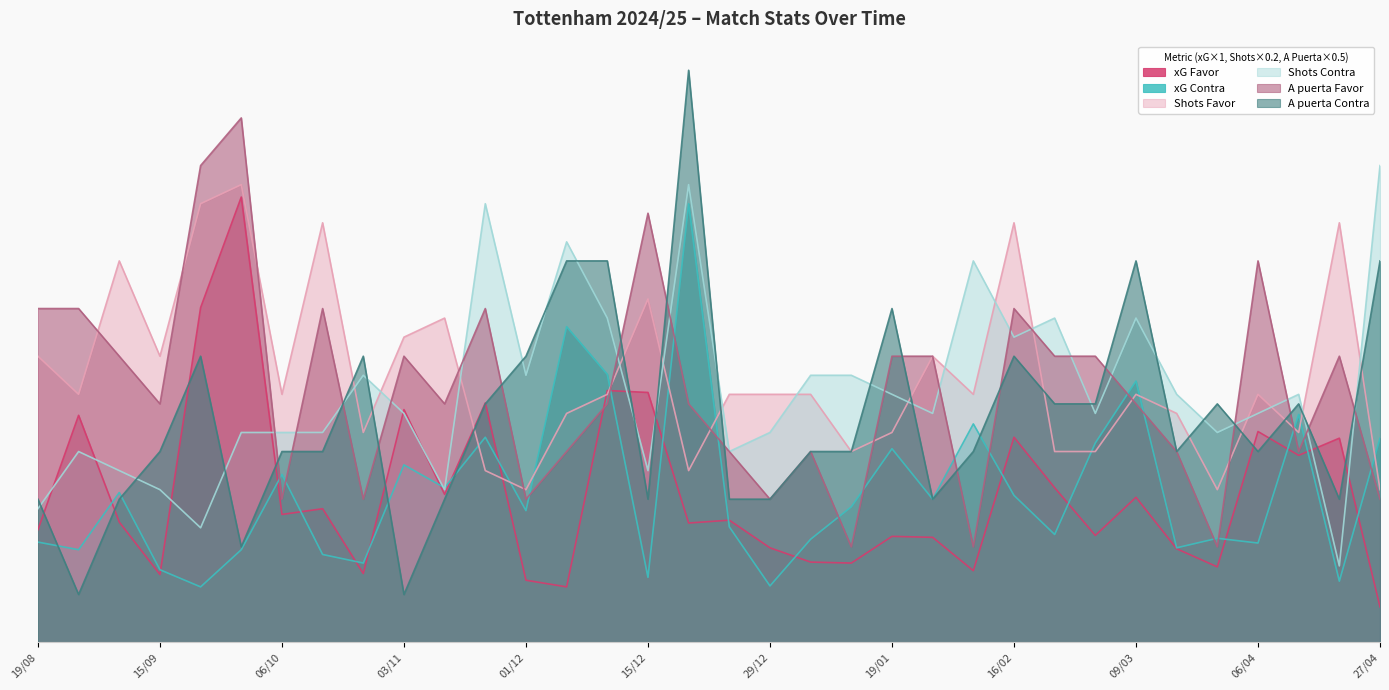

Rank the categories by A puerta Contra value from lowest to highest.

24/08, 03/11, 29/09, 19/08, 01/09, 10/11, 15/12, 26/12, 29/12, 26/01, 21/04, 15/09, 06/10, 19/10, 04/01, 15/01, 02/02, 16/03, 06/04, 23/11, 22/02, 26/02, 03/04, 13/04, 21/09, 27/10, 01/12, 16/02, 19/01, 05/12, 08/12, 09/03, 27/04, 22/12